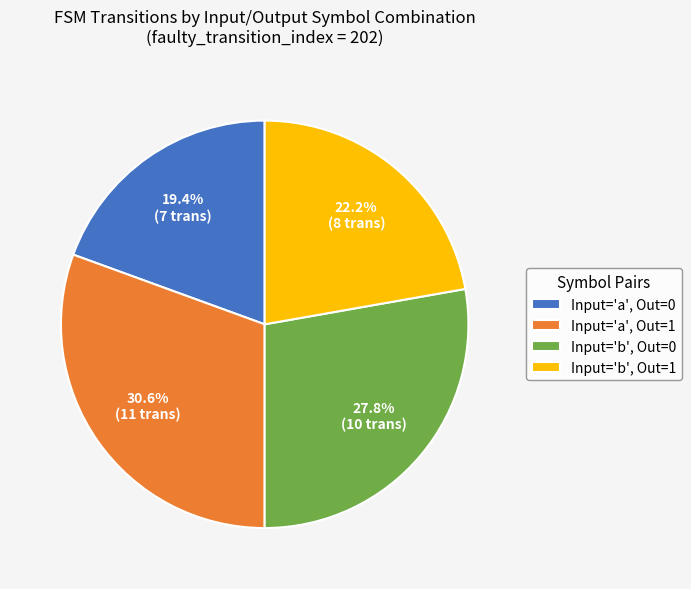

To the nearest percent, what is the difference between the largest and smallest slice percentages?

11%